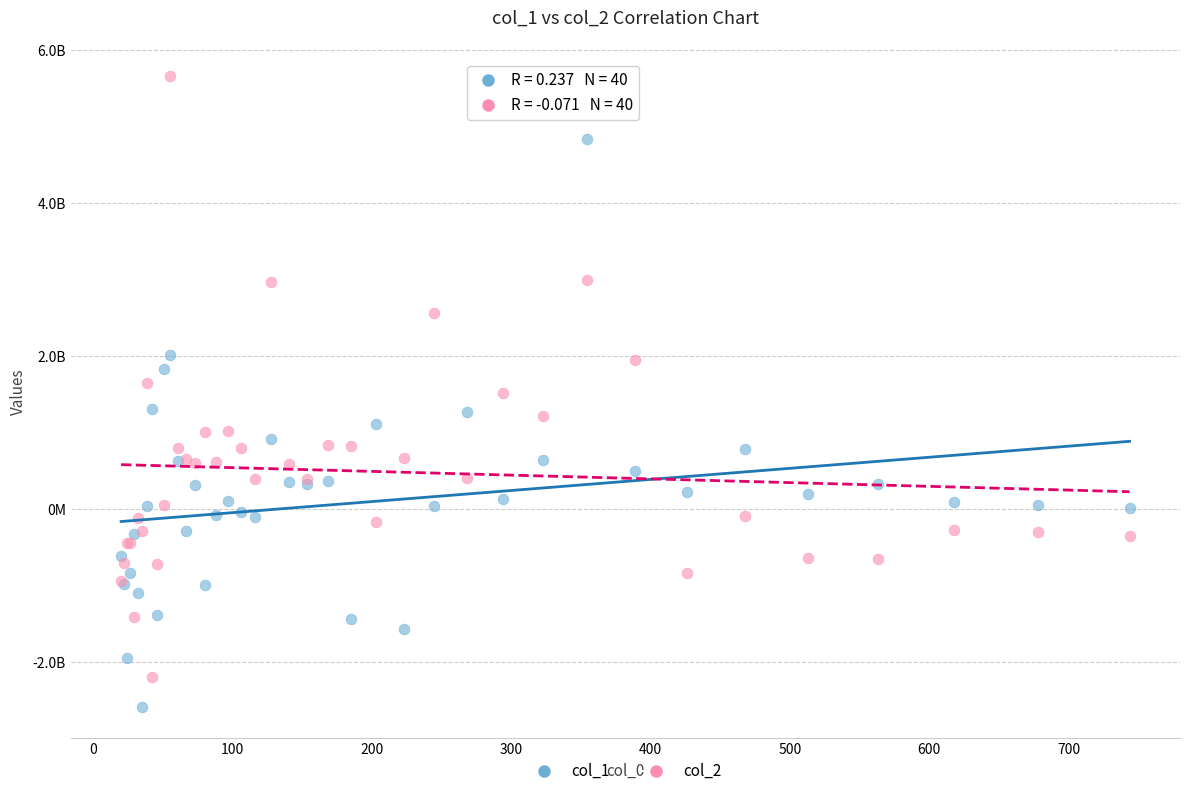

Which series contains the lowest Y value?

col_1